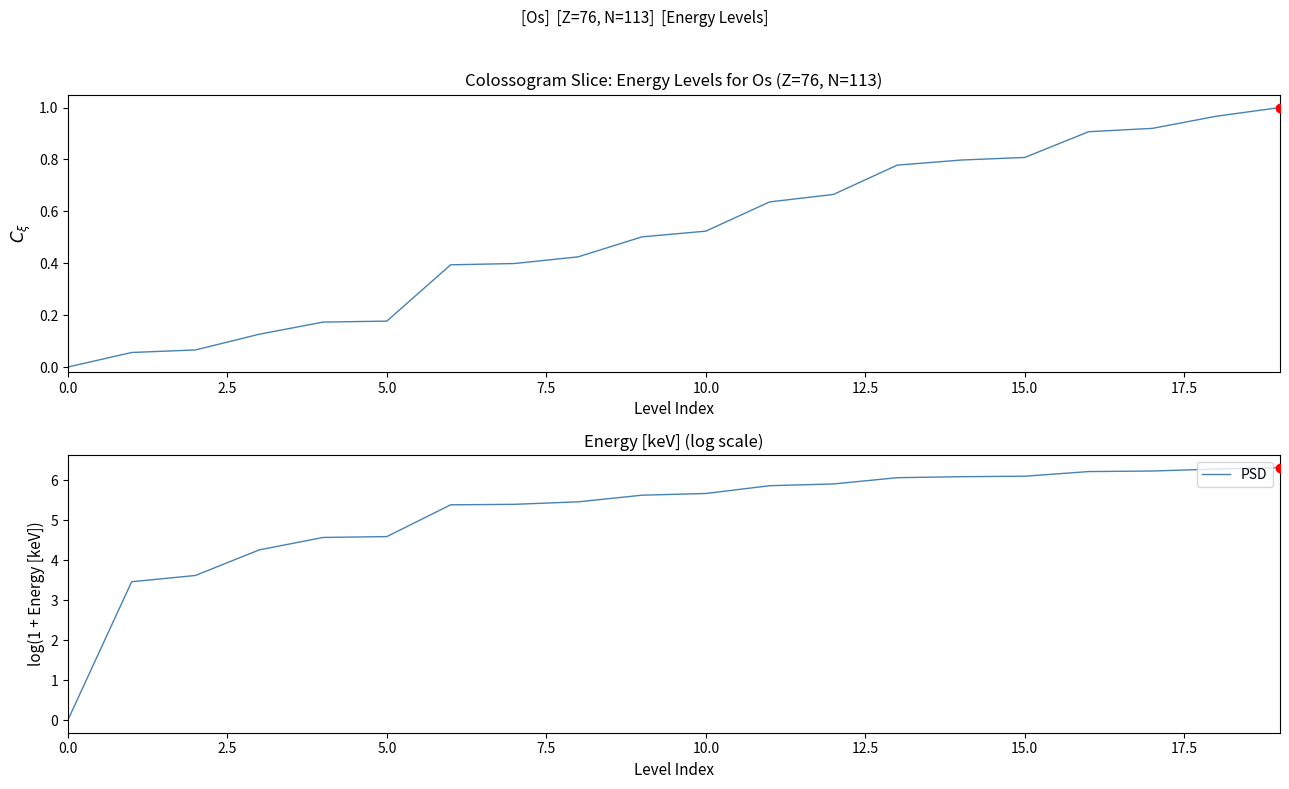

At 10, list the series in order from largest to smallest.

PSD, Normalized Energy